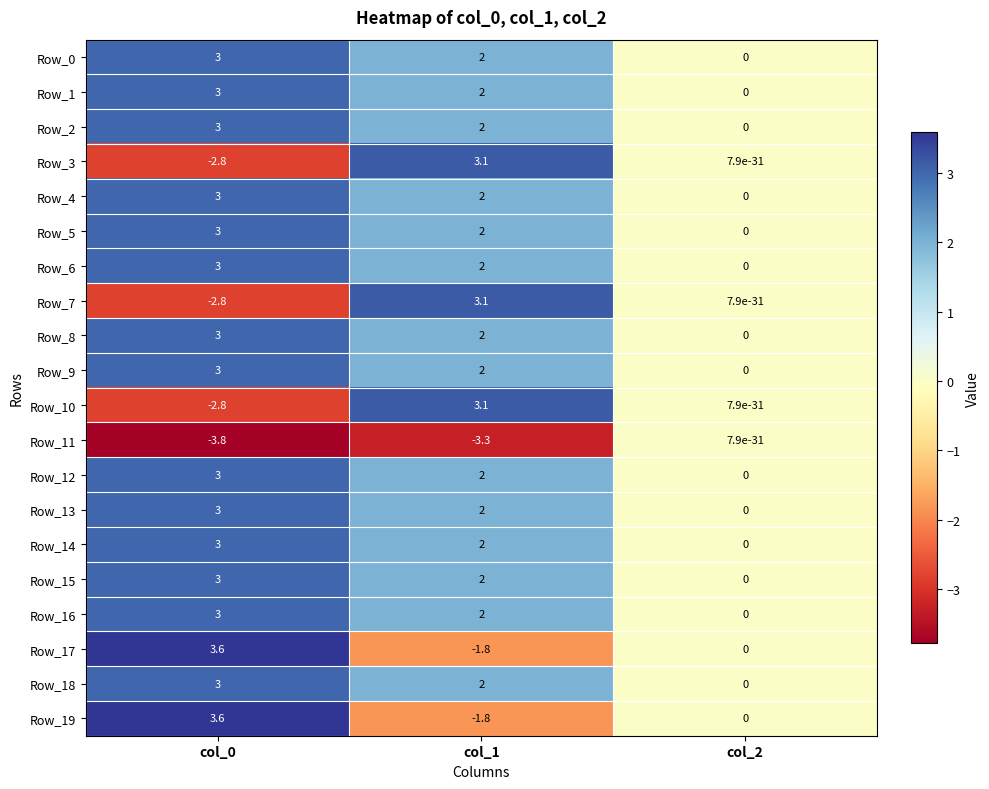

What is the difference between the maximum and minimum values in the Row_6 series?

3.0